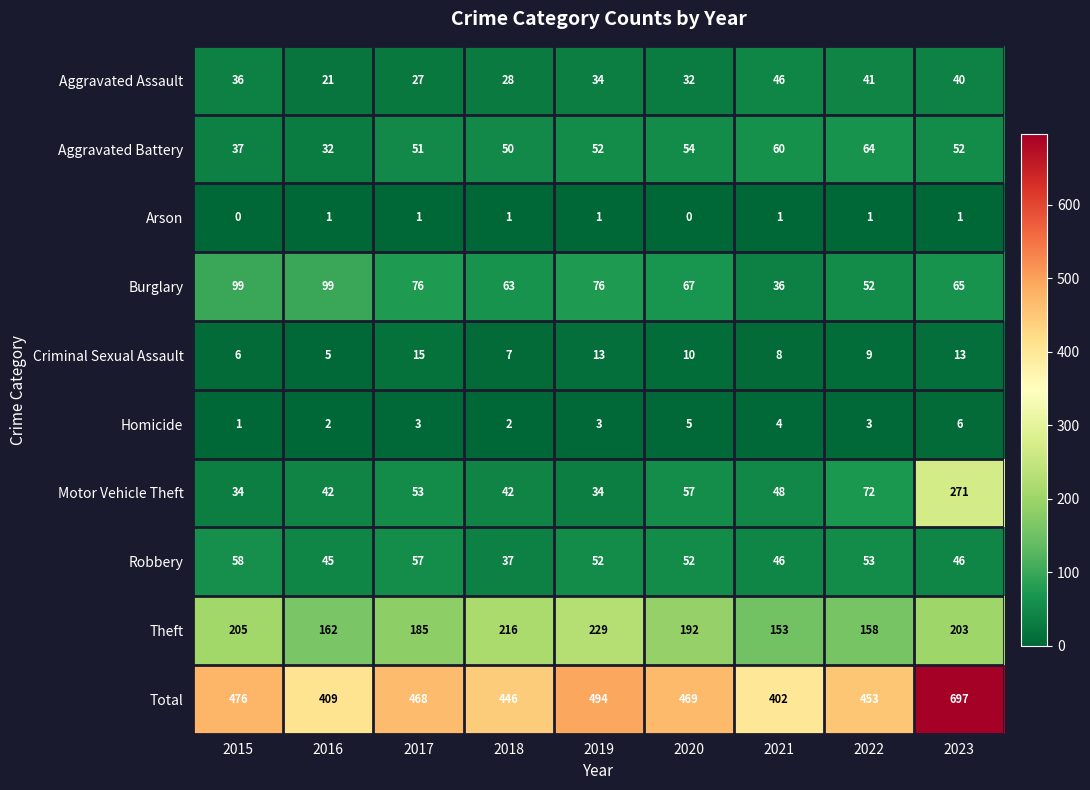

Which series has the largest total across all categories?

Total